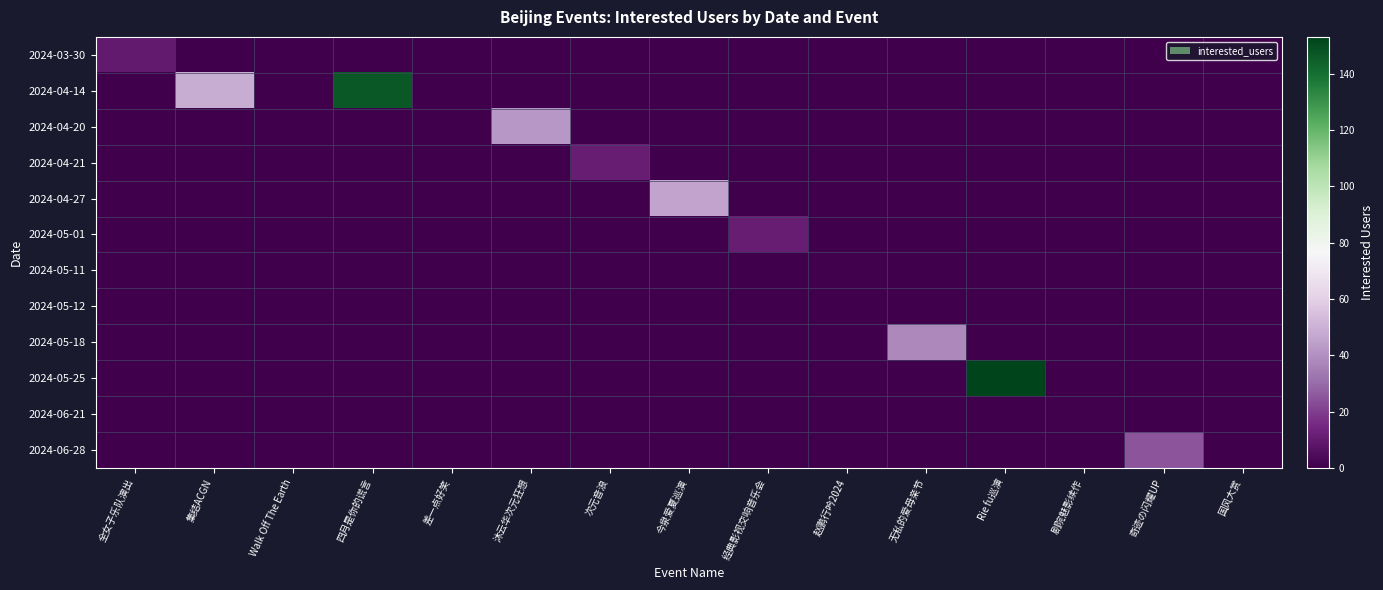

What is the total value across all series at 经典影视交响音乐会?

11